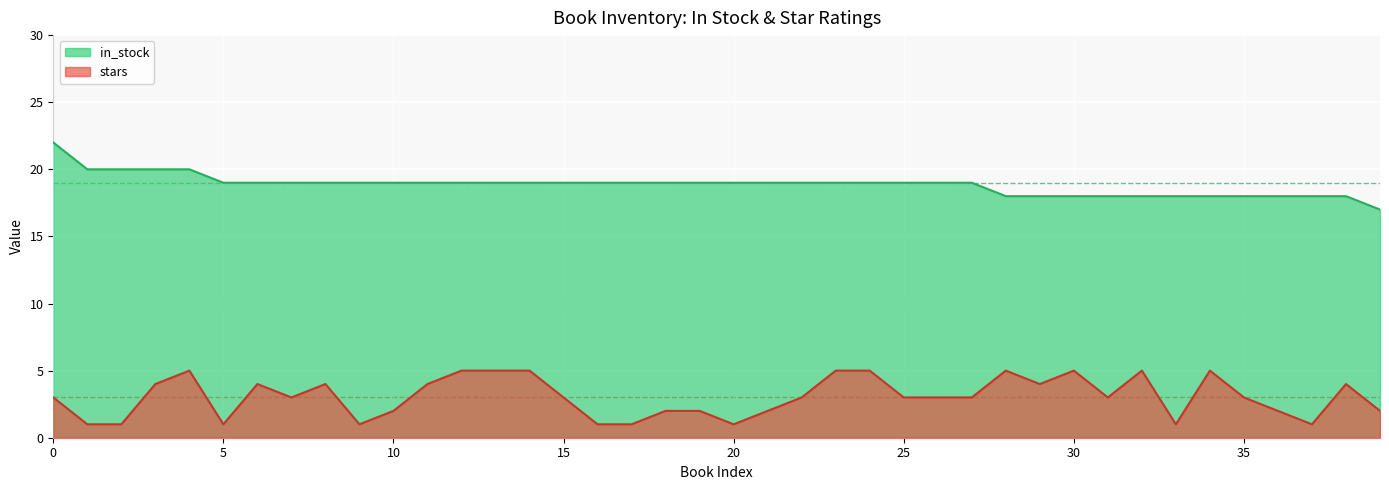

Reading left to right, list all the values displayed in this chart.

in_stock: 0=22	1=20	2=20	3=20	4=20	5=19	6=19	7=19	8=19	9=19	10=19	11=19	12=19	13=19	14=19	15=19	16=19	17=19	18=19	19=19	20=19	21=19	22=19	23=19	24=19	25=19	26=19	27=19	28=18	29=18	30=18	31=18	32=18	33=18	34=18	35=18	36=18	37=18	38=18	39=17
stars: 0=3	1=1	2=1	3=4	4=5	5=1	6=4	7=3	8=4	9=1	10=2	11=4	12=5	13=5	14=5	15=3	16=1	17=1	18=2	19=2	20=1	21=2	22=3	23=5	24=5	25=3	26=3	27=3	28=5	29=4	30=5	31=3	32=5	33=1	34=5	35=3	36=2	37=1	38=4	39=2